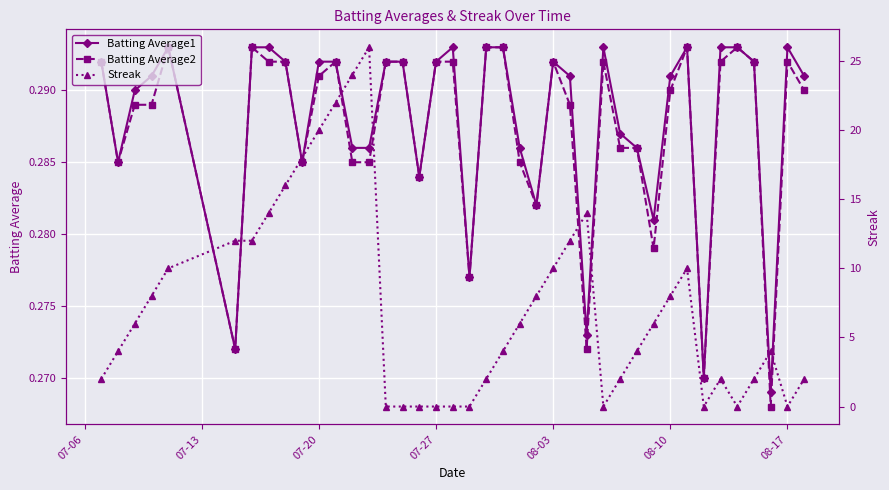

What is the value of the Streak point at the 22nd from the left?

4.0